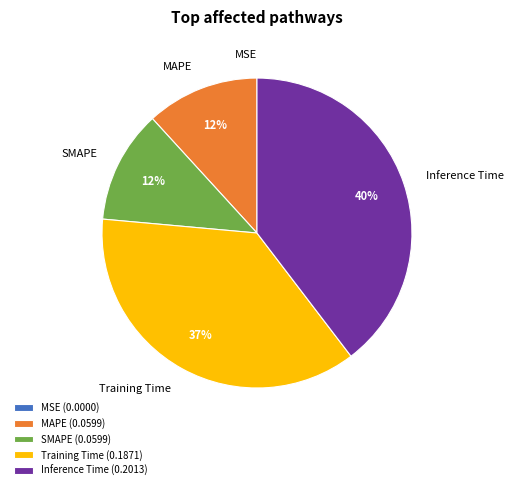

To the nearest percent, what portion does MAPE represent?

12%